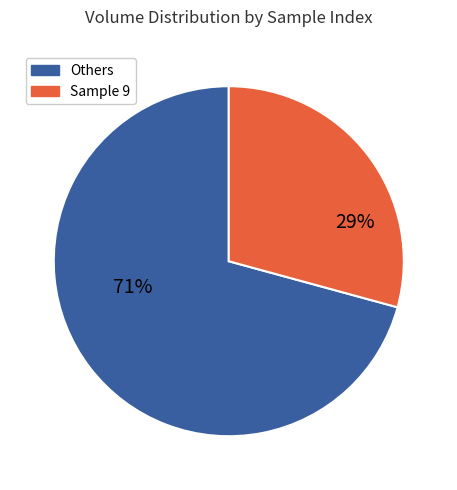

Does any single category account for the majority?

Yes